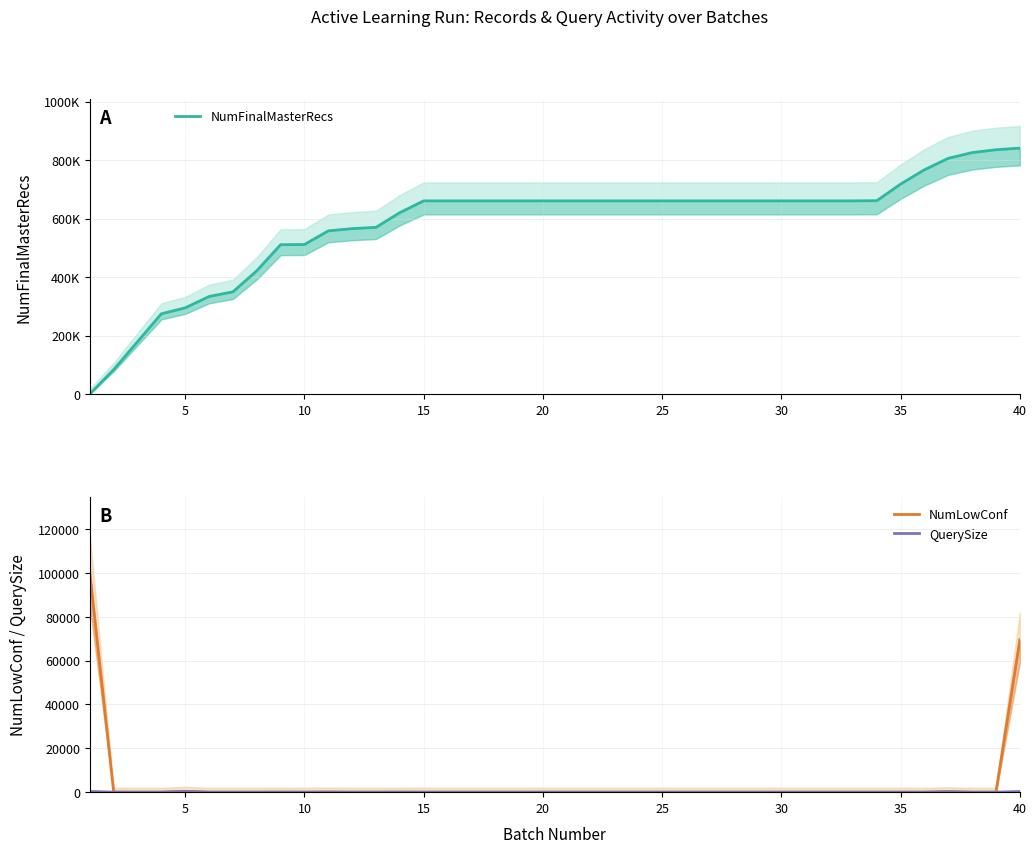

What is the difference between the maximum and second lowest values in the NumLowConf series?

100000